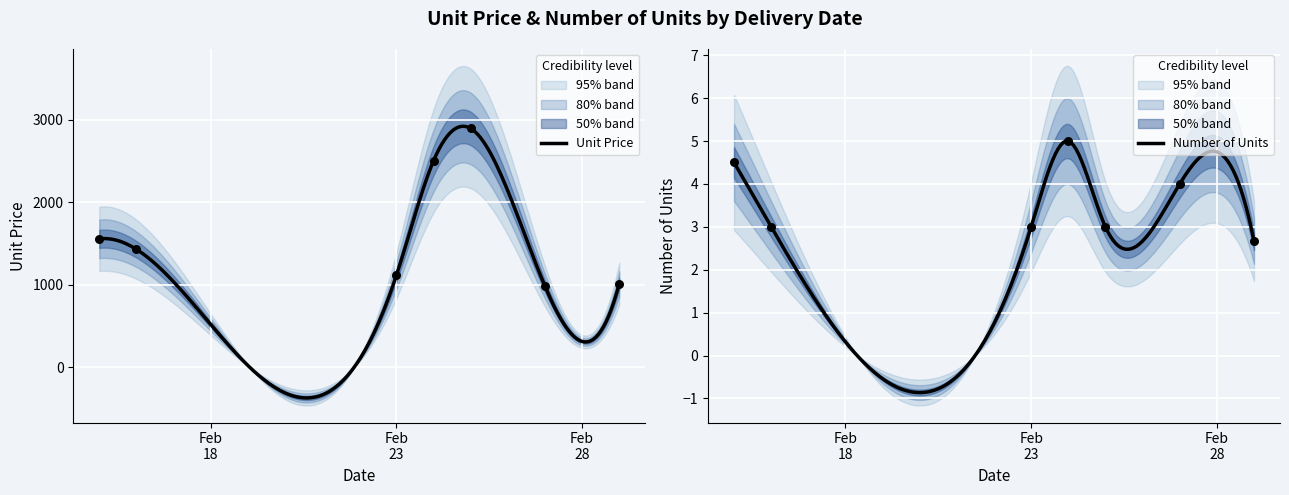

Which series has the widest spread of Y values?

Unit Price